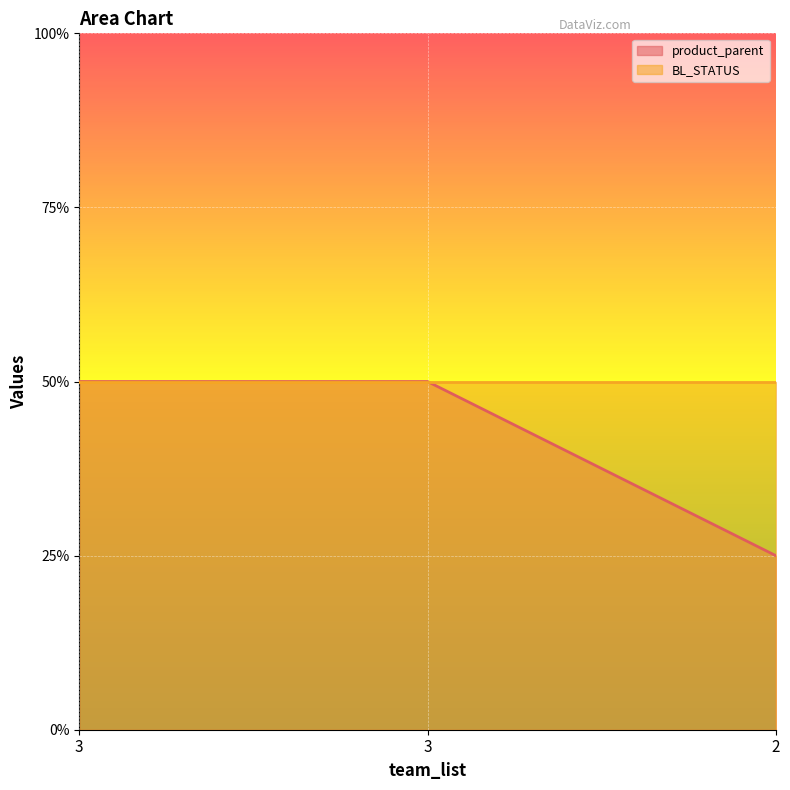

What is the minimum value shown in the chart?

1